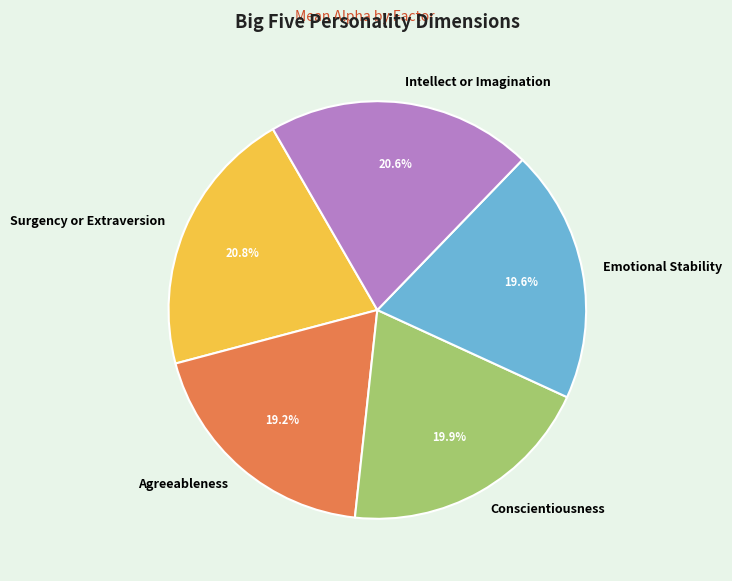

To the nearest percent, what portion does Intellect or Imagination represent?

21%